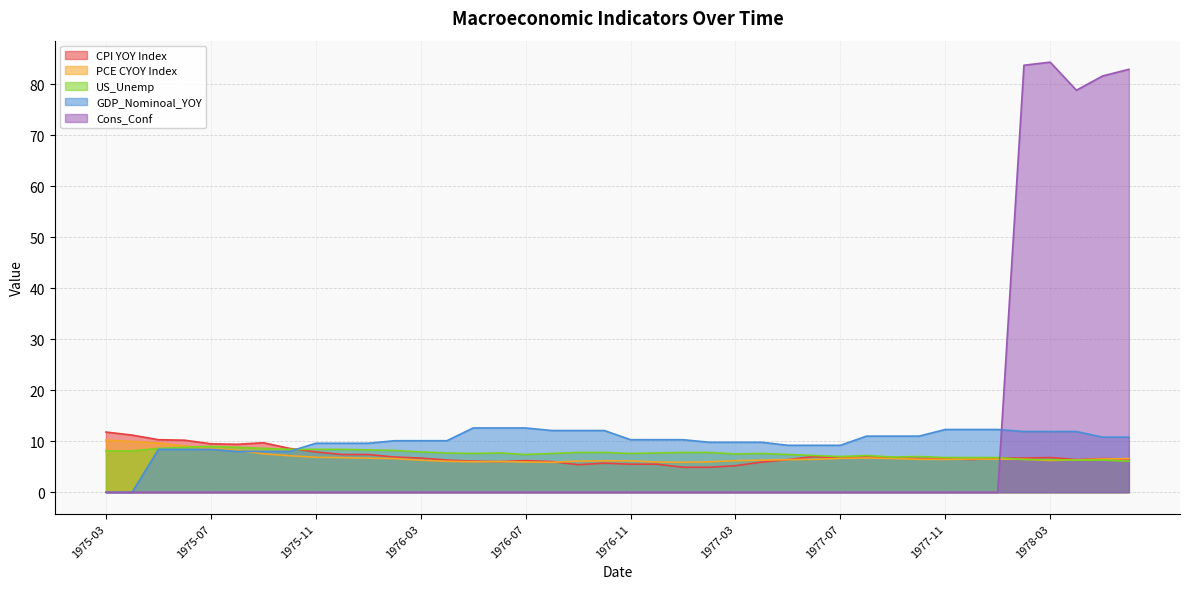

What is the total value across all series at 1975-12?

32.2